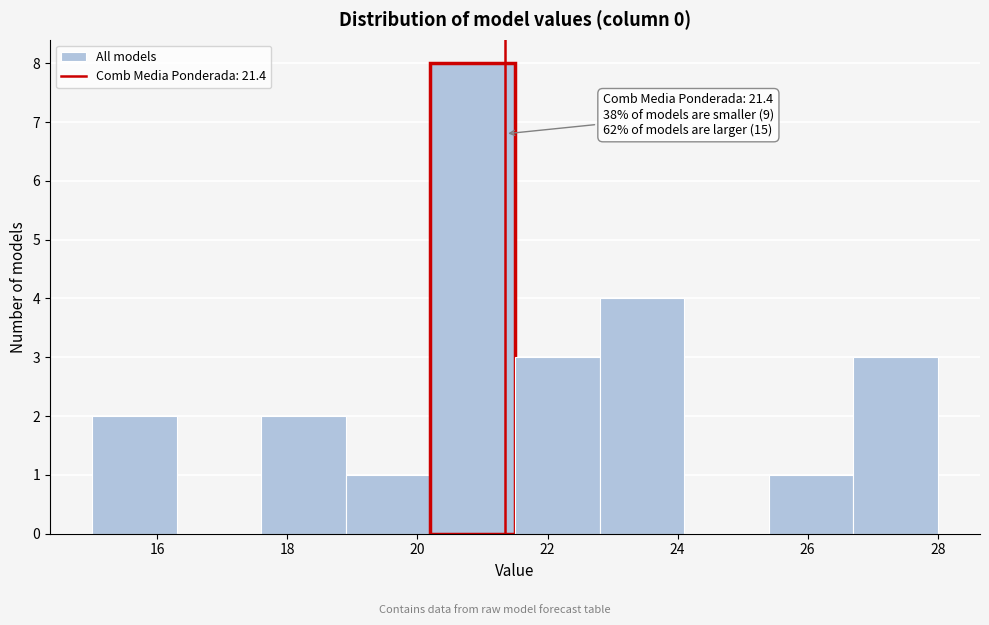

Over which range of the x-axis is the bar tallest?

20.2 to 21.5